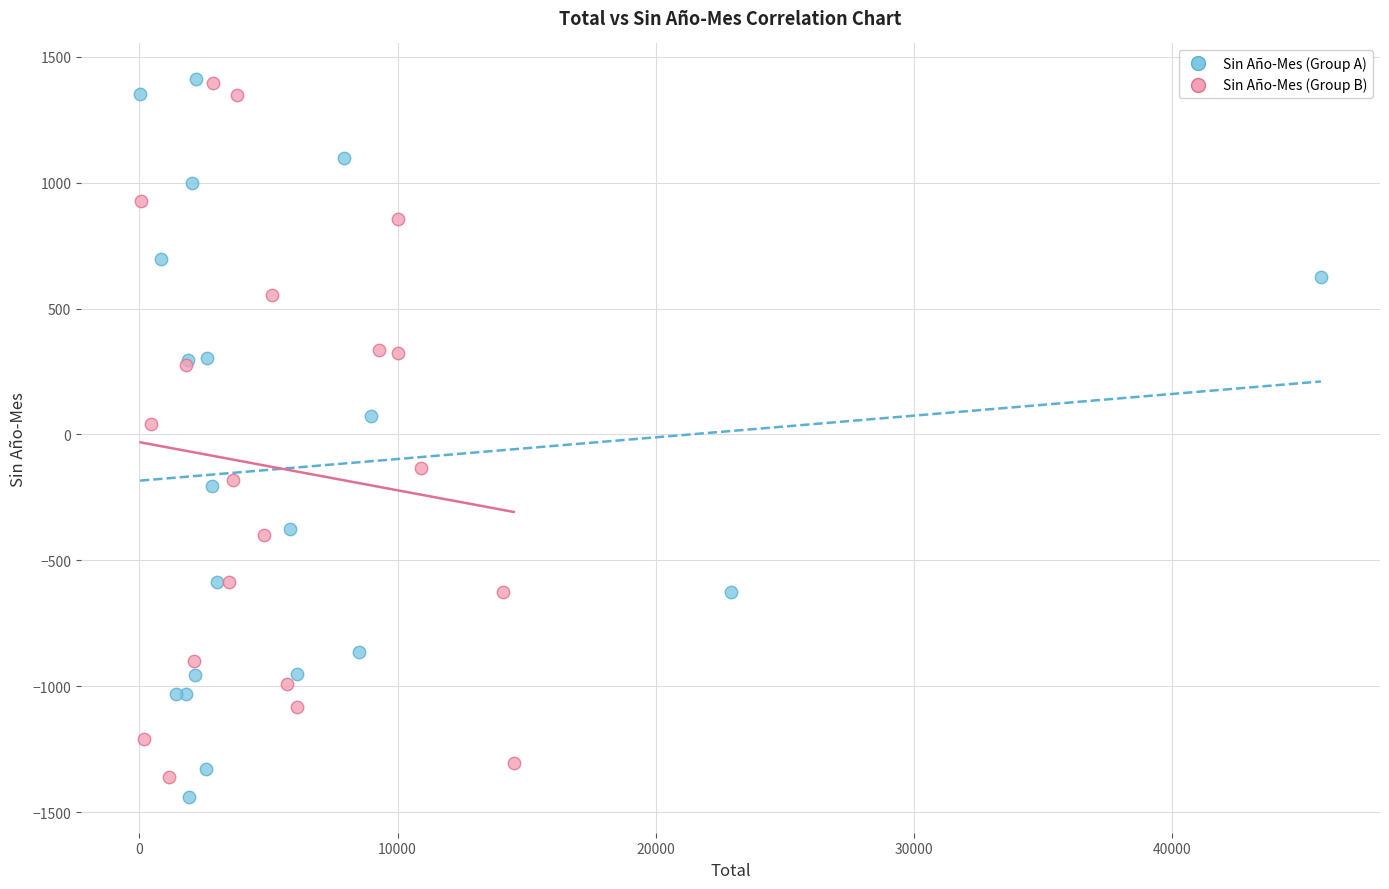

What are all the series names shown in the legend?

Sin Año-Mes (Group A), Sin Año-Mes (Group B)